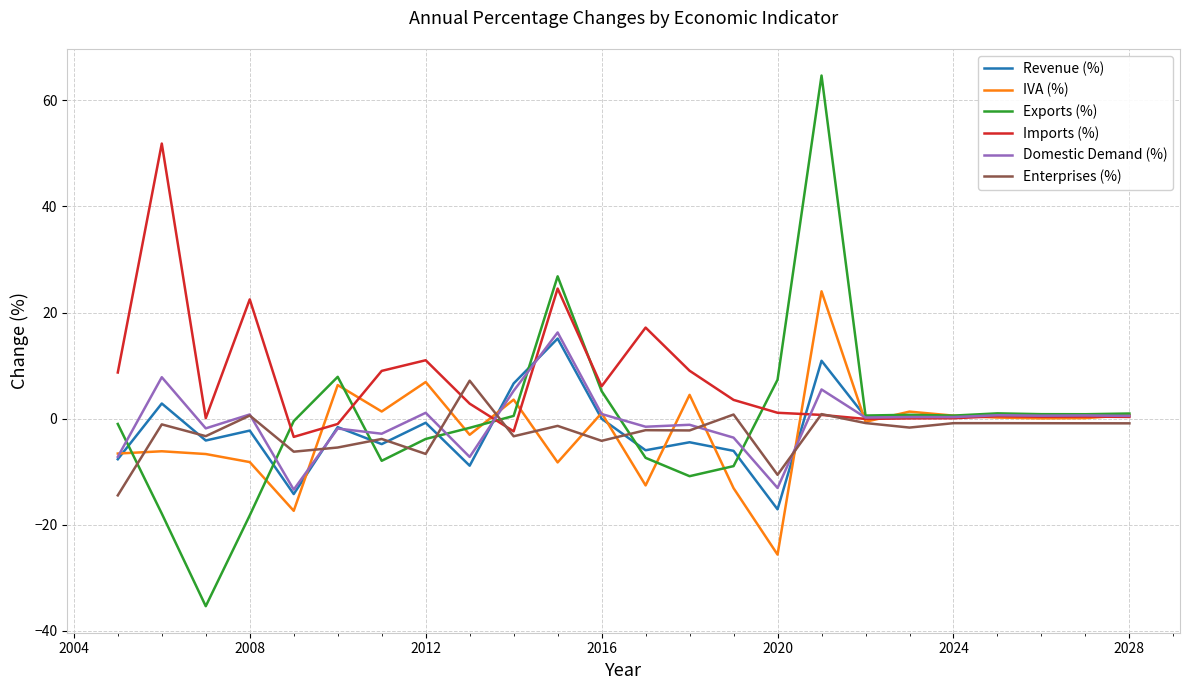

How many lines are shown in the chart?

6